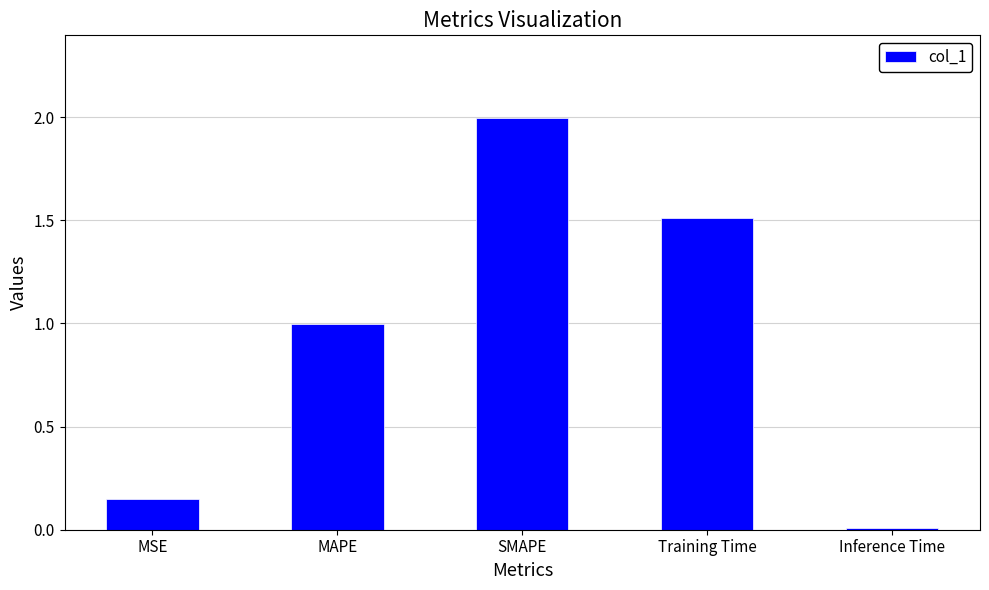

Which category has the highest value across all series?

SMAPE